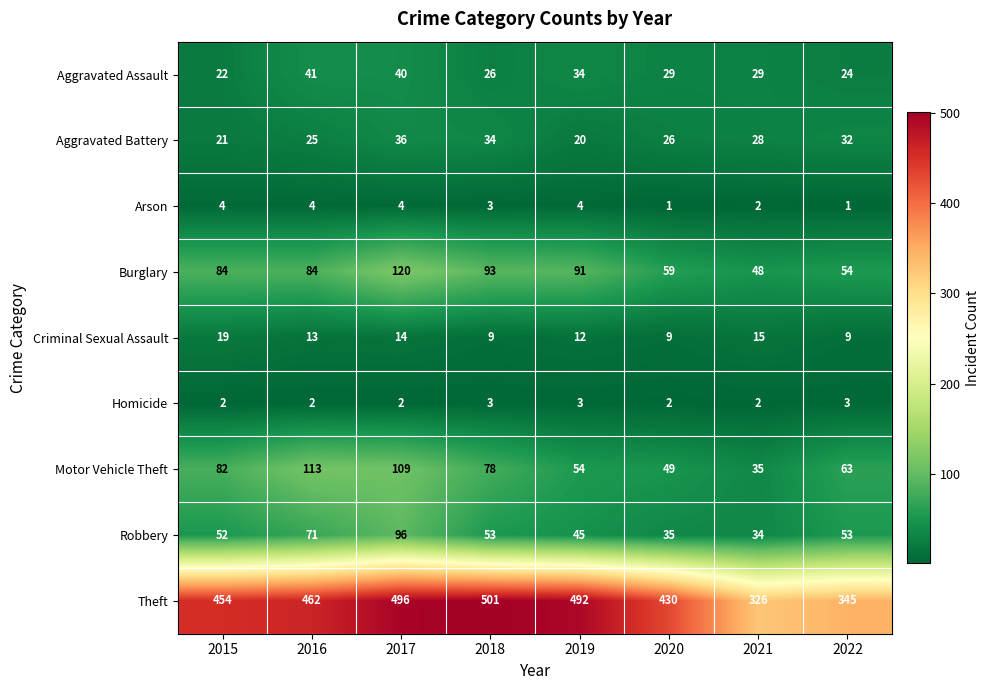

Which series has the widest spread of values?

Theft